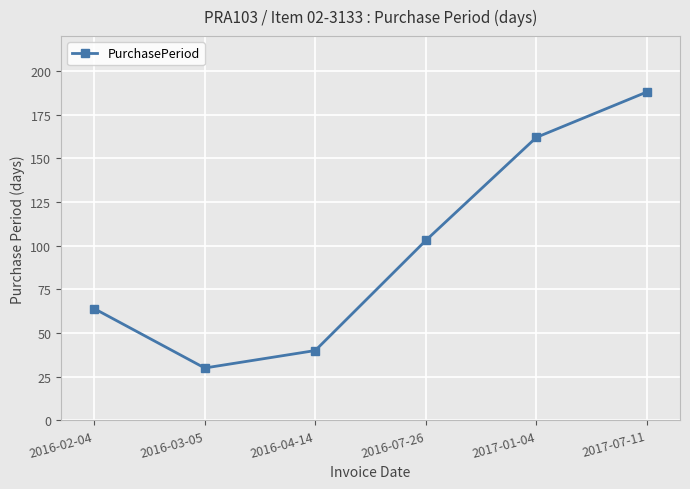

Reading left to right, transcribe all the data shown in this chart.

2016-02-04=64	2016-03-05=30	2016-04-14=40	2016-07-26=103	2017-01-04=162	2017-07-11=188